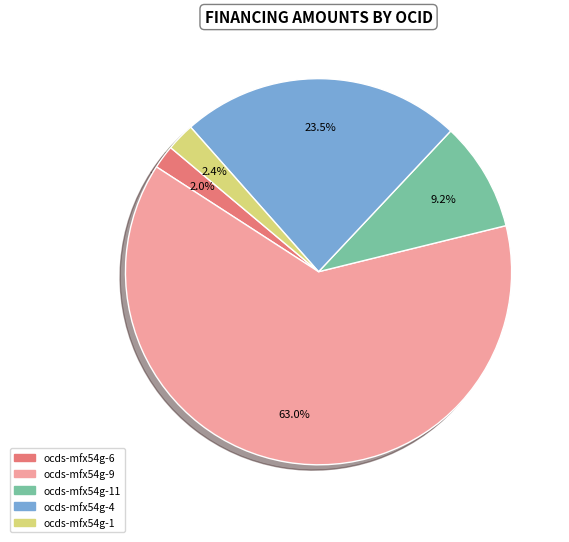

To the nearest percent, what is the average slice percentage?

20%